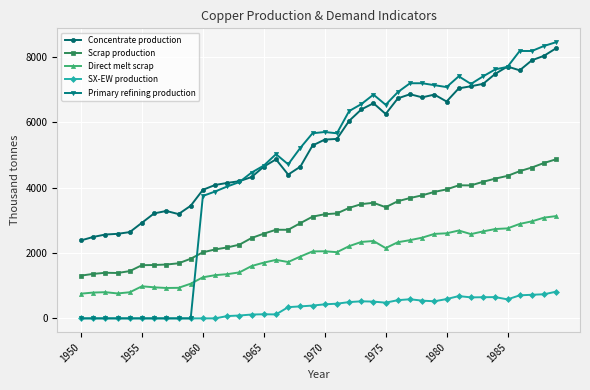

Which series has the largest range (max minus min)?

Primary refining production